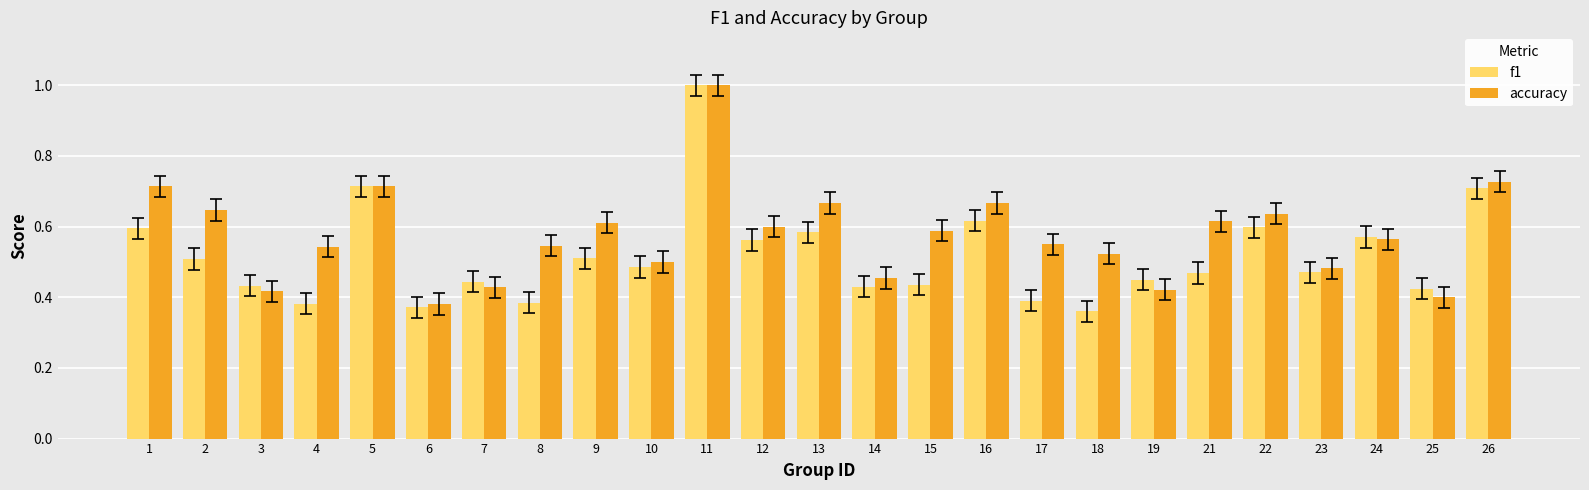

The value of accuracy at 22 is 1.0. True or false?

False